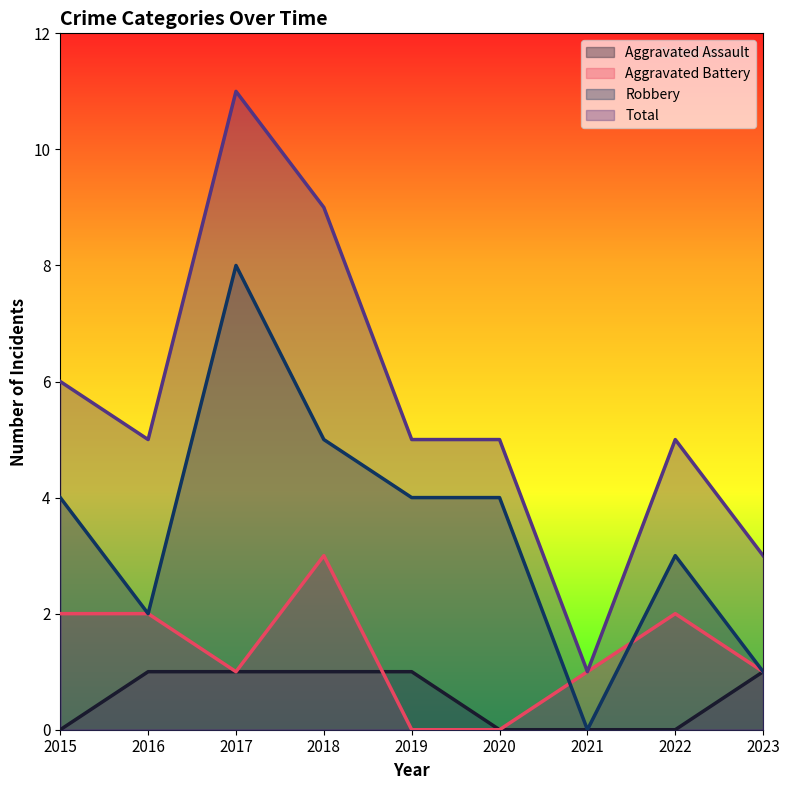

What is the spread (max minus min) of values at 2023?

2